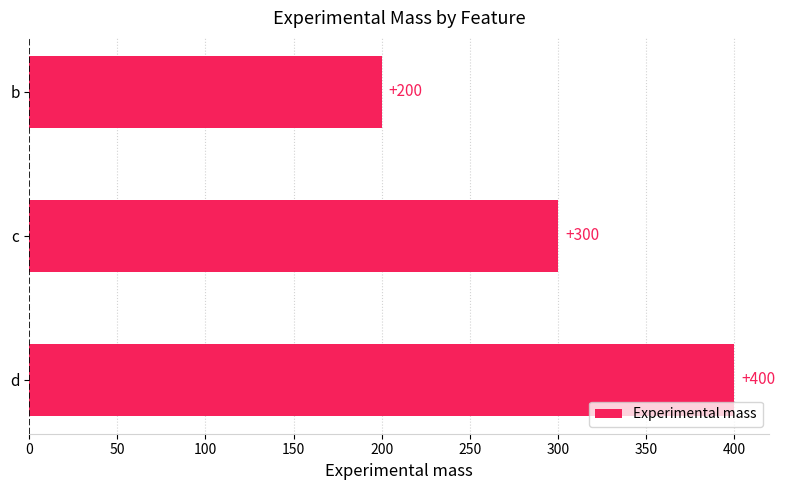

How many series are shown in this chart?

1